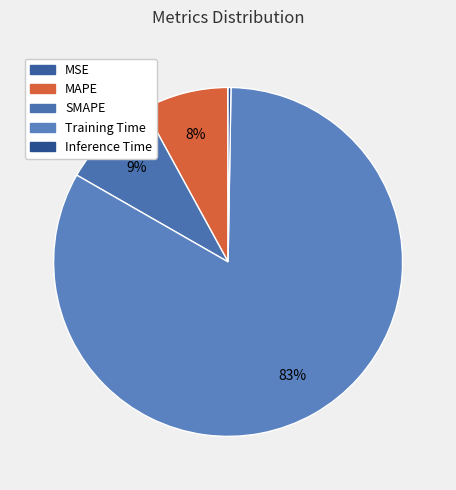

What is the change in value from SMAPE to Training Time?

+1.7